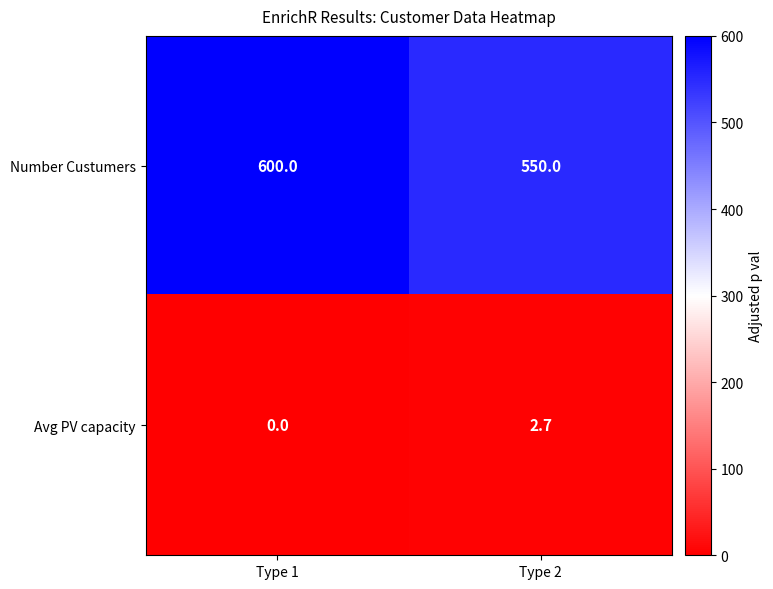

Reading left to right, extract all data points from this chart.

Number Custumers: 600.0	550.0
Avg PV capacity: 0.0	2.7